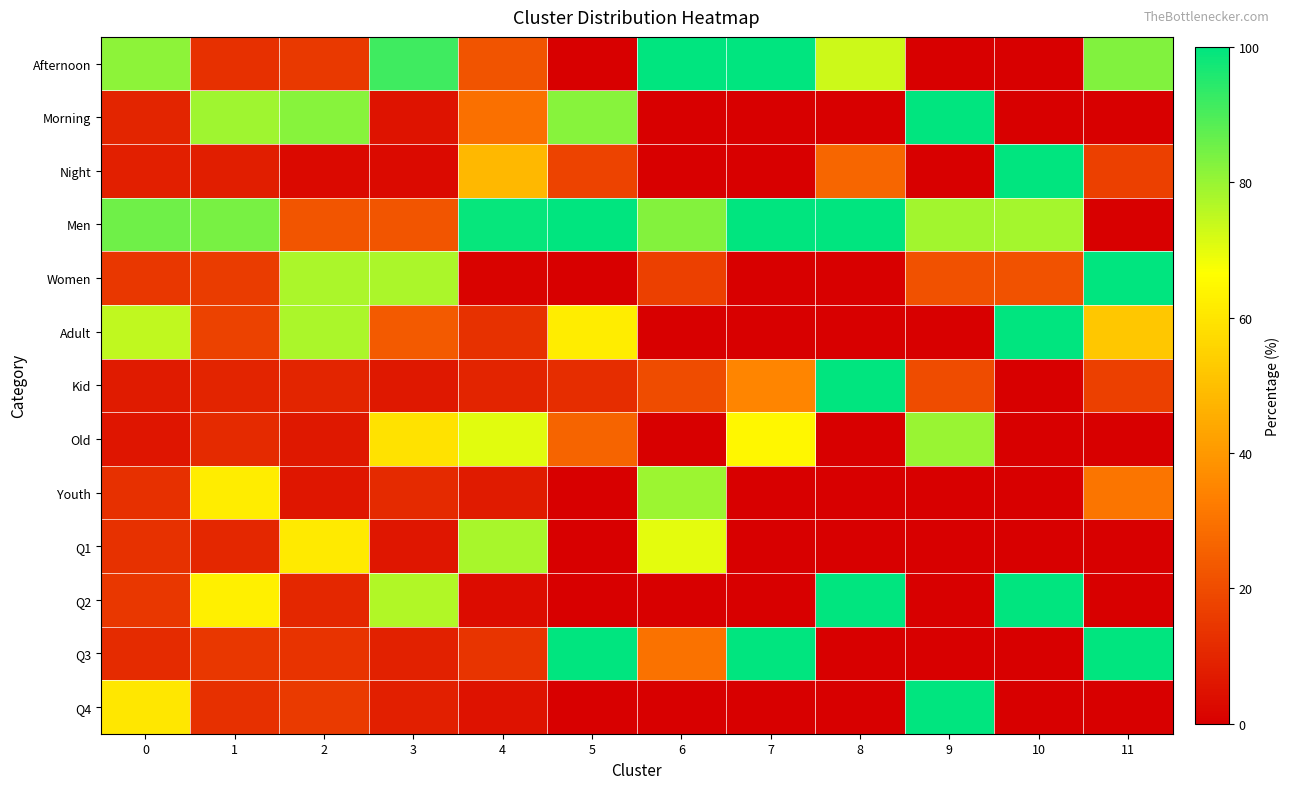

Reading left to right, what are all the values shown in this chart?

Afternoon: 0=81.5	1=12.6	2=15.2	3=91.8	4=22.1	5=0.0	6=100.0	7=100.0	8=73.2	9=0.0	10=0.0	11=83.1
Morning: 0=10.1	1=79.2	2=82.3	3=5.1	4=29.5	5=82.0	6=0.0	7=0.0	8=0.0	9=100.0	10=0.0	11=0.0
Night: 0=8.4	1=8.2	2=2.5	3=3.1	4=48.4	5=18.0	6=0.0	7=0.0	8=26.8	9=0.0	10=100.0	11=16.9
Men: 0=85.5	1=84.1	2=22.6	3=22.5	4=99.2	5=100.0	6=82.7	7=100.0	8=100.0	9=78.8	10=78.5	11=0.0
Women: 0=14.5	1=15.9	2=77.4	3=77.5	4=0.8	5=0.0	6=17.0	7=0.0	8=0.0	9=21.2	10=21.5	11=100.0
Adult: 0=74.7	1=17.6	2=77.6	3=23.5	4=12.9	5=61.9	6=0.0	7=0.0	8=0.0	9=0.0	10=100.0	11=52.3
Kid: 0=7.1	1=9.4	2=10.1	3=6.3	4=9.6	5=11.7	6=20.2	7=34.9	8=100.0	9=20.0	10=0.0	11=16.9
Old: 0=5.8	1=11.0	2=6.3	3=59.1	4=70.4	5=26.2	6=0.0	7=64.8	8=0.0	9=80.0	10=0.0	11=0.0
Youth: 0=12.5	1=62.1	2=6.1	3=11.0	4=7.1	5=0.0	6=79.5	7=0.0	8=0.0	9=0.0	10=0.0	11=30.7
Q1: 0=13.3	1=10.2	2=61.0	3=6.2	4=77.9	5=0.0	6=70.2	7=0.0	8=0.0	9=0.0	10=0.0	11=0.0
Q2: 0=14.8	1=62.6	2=10.3	3=76.6	4=3.4	5=0.0	6=0.0	7=0.0	8=100.0	9=0.0	10=100.0	11=0.0
Q3: 0=11.7	1=14.7	2=13.3	3=8.8	4=13.7	5=100.0	6=29.8	7=100.0	8=0.0	9=0.0	10=0.0	11=100.0
Q4: 0=60.2	1=12.5	2=15.5	3=8.5	4=5.0	5=0.0	6=0.0	7=0.0	8=0.0	9=100.0	10=0.0	11=0.0